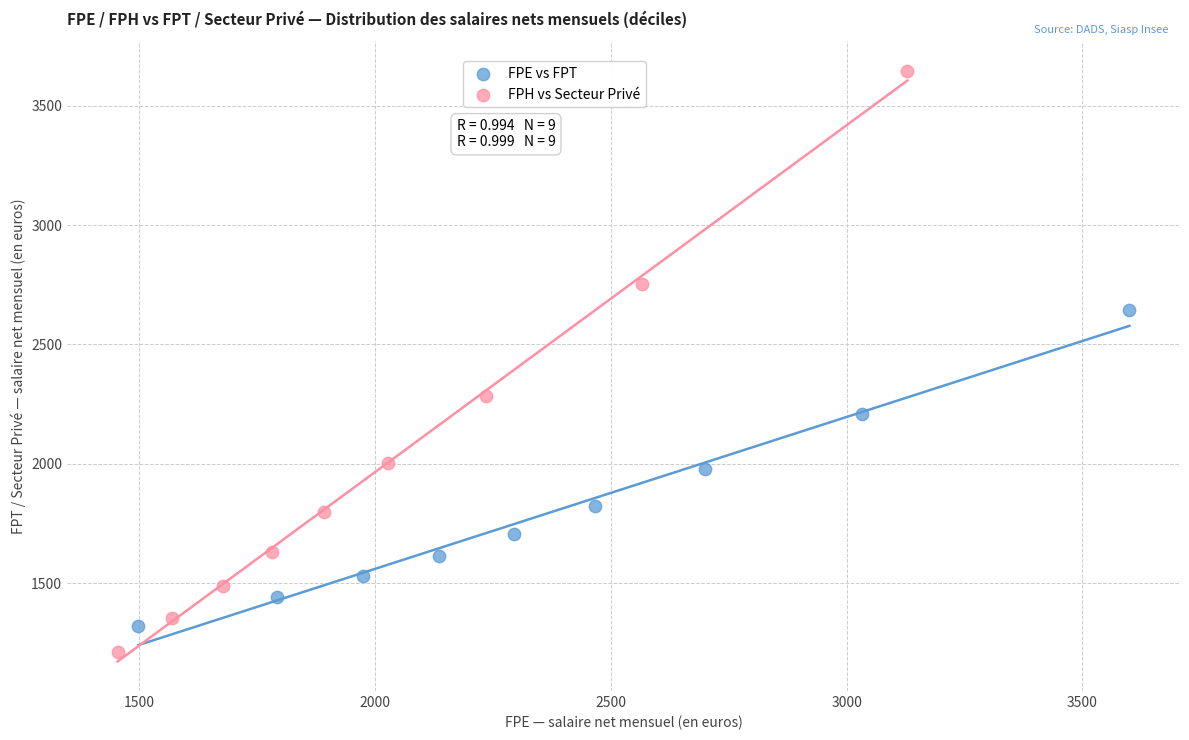

What are all the series names shown in the legend?

FPE vs FPT, FPH vs Secteur Privé